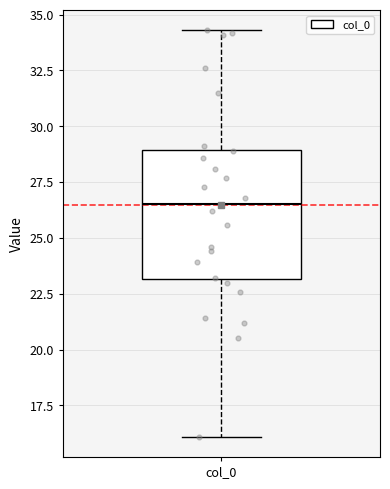

Transcribe this box plot: give where the median line is, the range the box spans, and where the two whiskers end, as read against the y-axis. The values are not printed on the chart, so give them approximately, as read against the axis.

median 26.5, box 23.0 to 29.0, whiskers 16.0 to 34.5